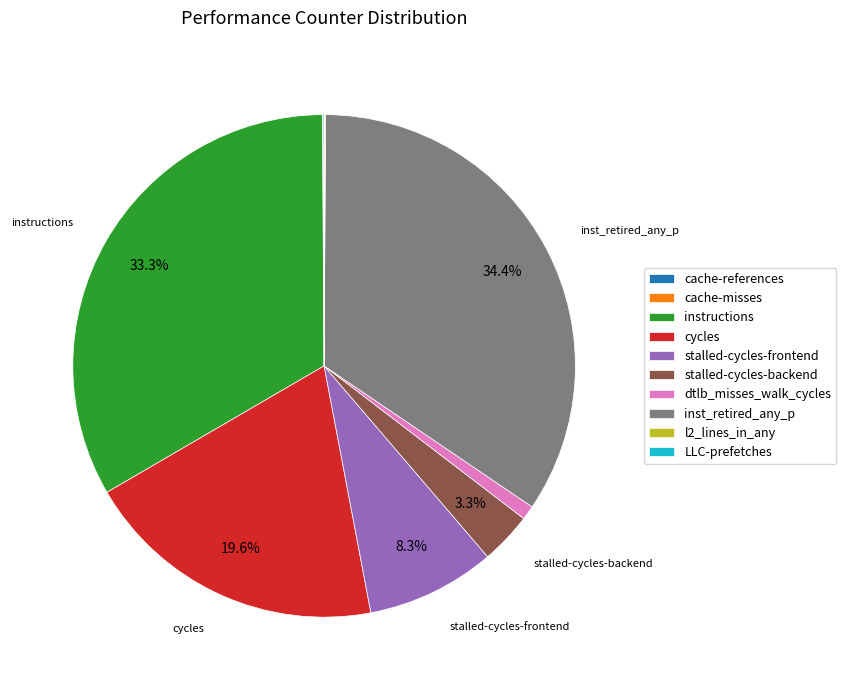

Combined, do inst_retired_any_p and stalled-cycles-backend account for over 50%?

No